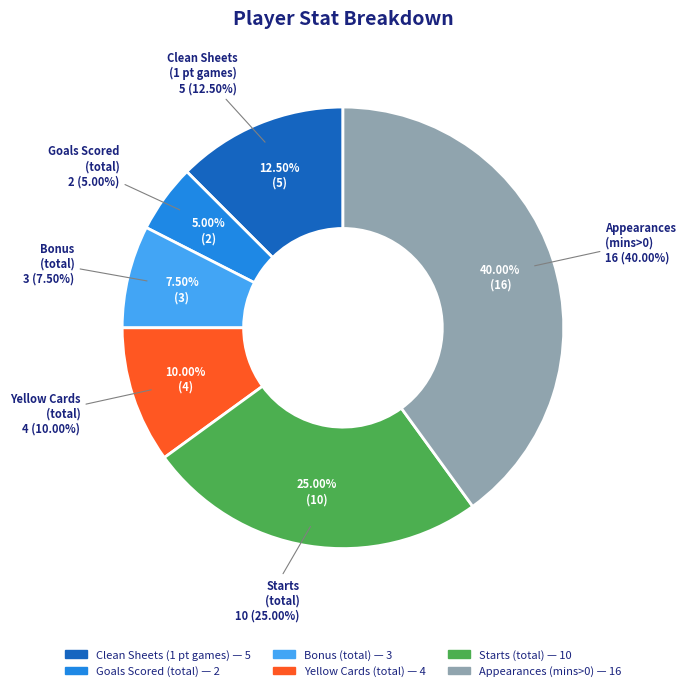

Does Assists account for over 50% of the chart?

No